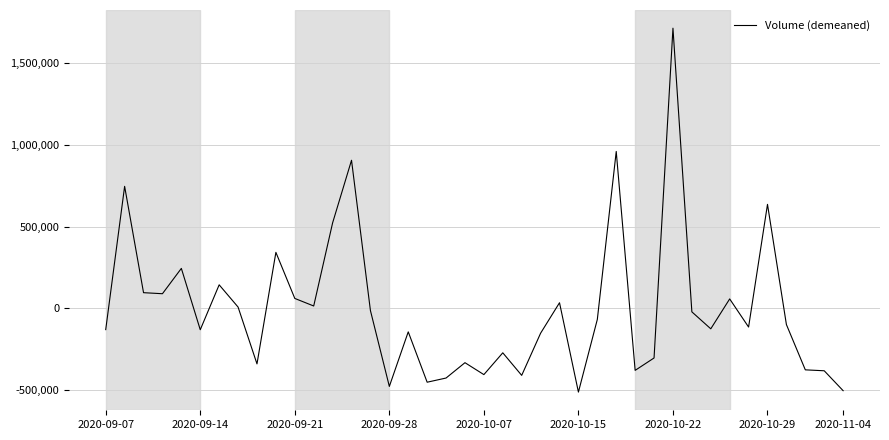

What is the minimum value shown in the chart?

-511933.8